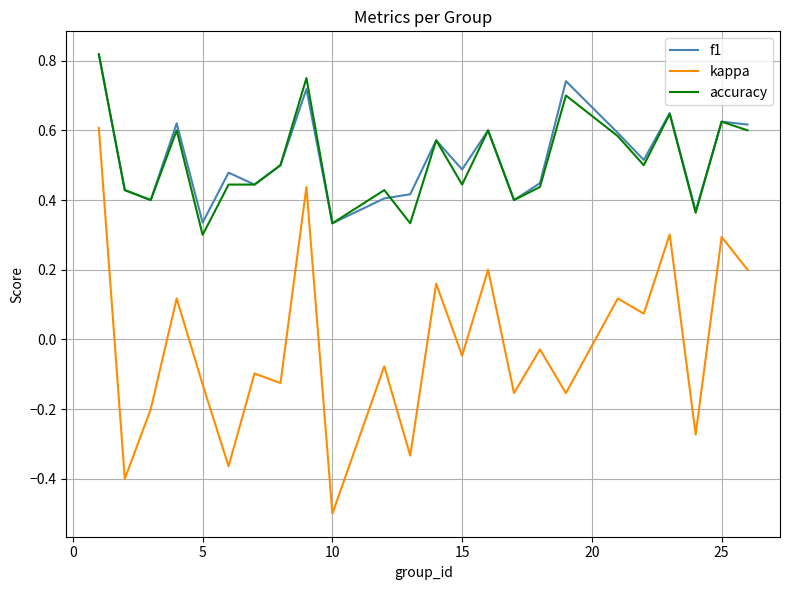

How many negative values does the kappa series have?

14